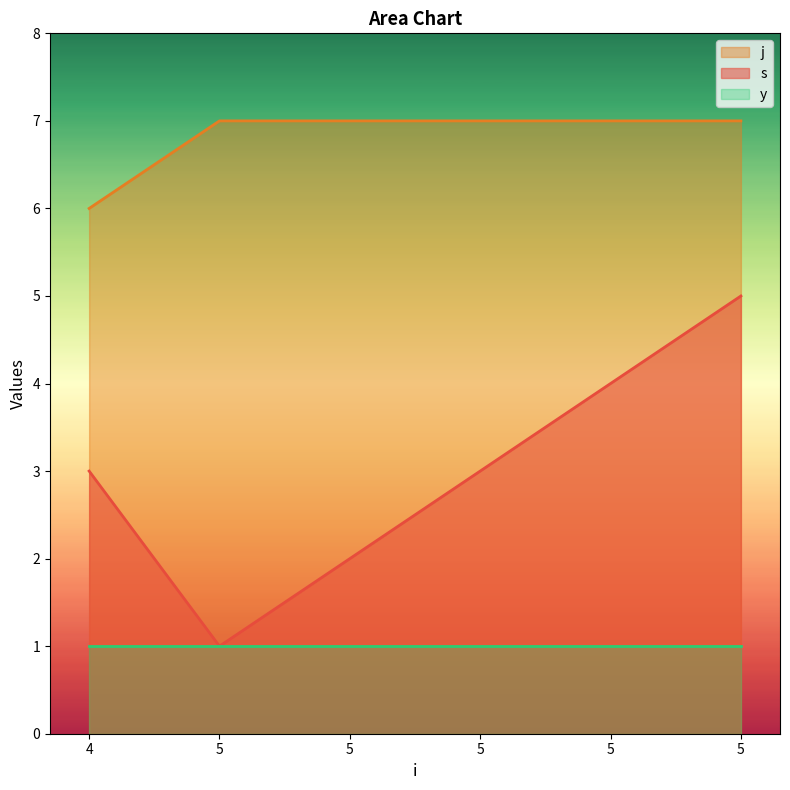

Which series has the largest total across all categories?

j